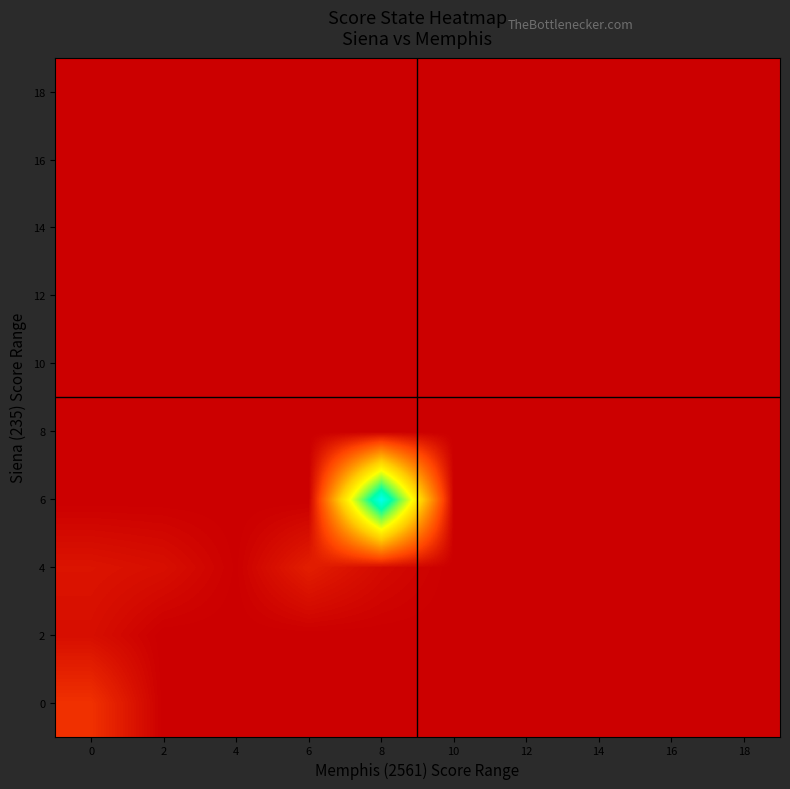

Reading left to right, transcribe all the data shown in this chart.

row_0: 0=1.6	2=0.0	4=0.0	6=0.0	8=0.0	10=0.0	12=0.0	14=0.0	16=0.0	18=0.0
row_1: 0=0.5	2=0.0	4=0.0	6=0.0	8=0.0	10=0.0	12=0.0	14=0.0	16=0.0	18=0.0
row_2: 0=0.7	2=0.5	4=0.0	6=1.0	8=0.4	10=0.0	12=0.0	14=0.0	16=0.0	18=0.0
row_3: 0=0.0	2=0.0	4=0.0	6=0.0	8=15.3	10=0.0	12=0.0	14=0.0	16=0.0	18=0.0
row_4: 0=0.0	2=0.0	4=0.0	6=0.0	8=0.0	10=0.0	12=0.0	14=0.0	16=0.0	18=0.0
row_5: 0=0.0	2=0.0	4=0.0	6=0.0	8=0.0	10=0.0	12=0.0	14=0.0	16=0.0	18=0.0
row_6: 0=0.0	2=0.0	4=0.0	6=0.0	8=0.0	10=0.0	12=0.0	14=0.0	16=0.0	18=0.0
row_7: 0=0.0	2=0.0	4=0.0	6=0.0	8=0.0	10=0.0	12=0.0	14=0.0	16=0.0	18=0.0
row_8: 0=0.0	2=0.0	4=0.0	6=0.0	8=0.0	10=0.0	12=0.0	14=0.0	16=0.0	18=0.0
row_9: 0=0.0	2=0.0	4=0.0	6=0.0	8=0.0	10=0.0	12=0.0	14=0.0	16=0.0	18=0.0